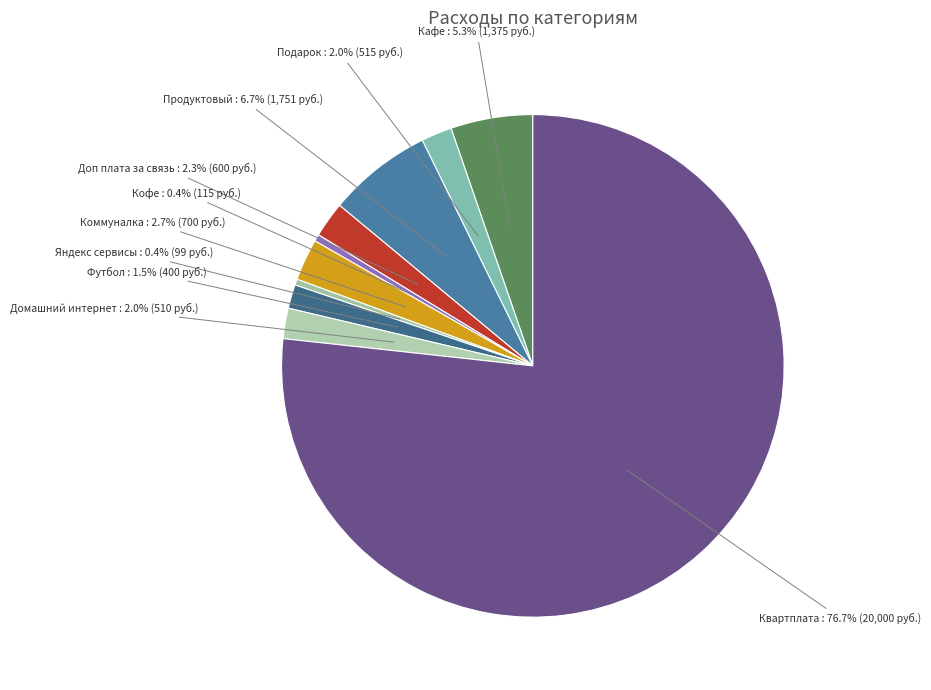

Combined, do Квартплата and Продуктовый account for over 50%?

Yes